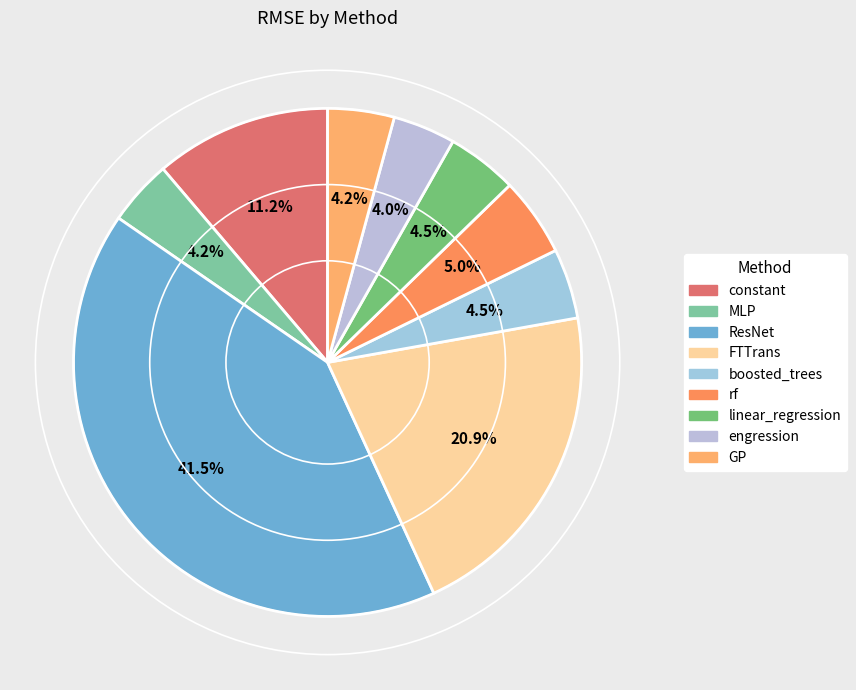

How many segments does this pie chart have?

9